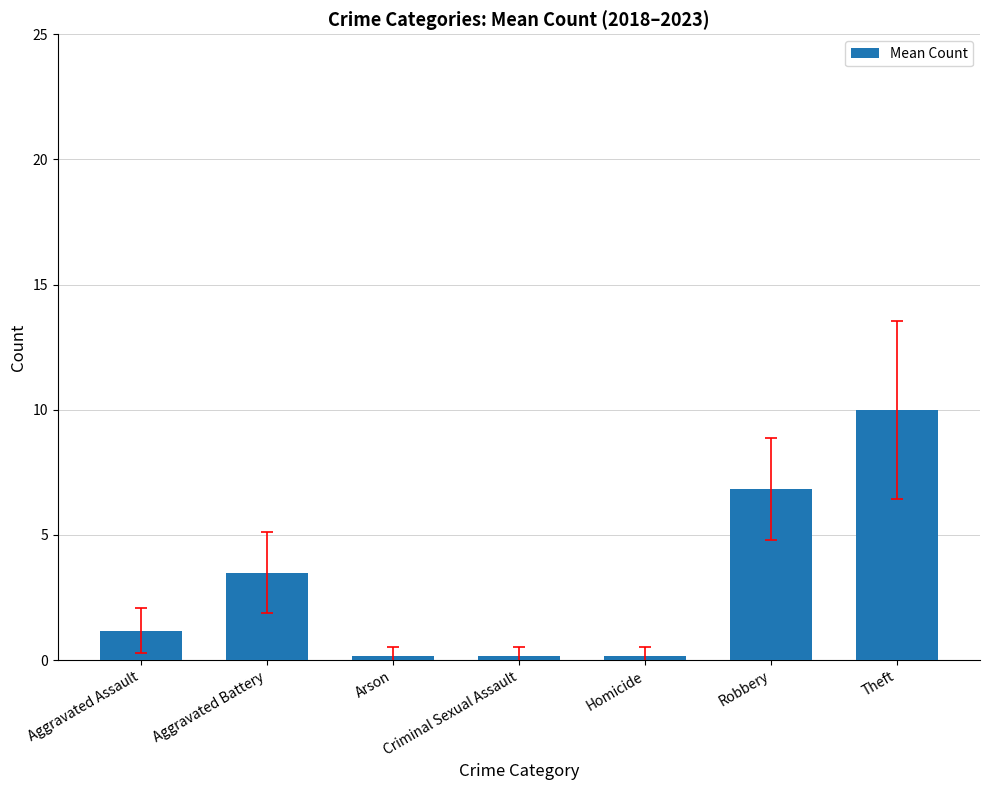

Reading left to right, extract all data points from this chart.

1.2	3.5	0.2	0.2	0.2	6.8	10.0